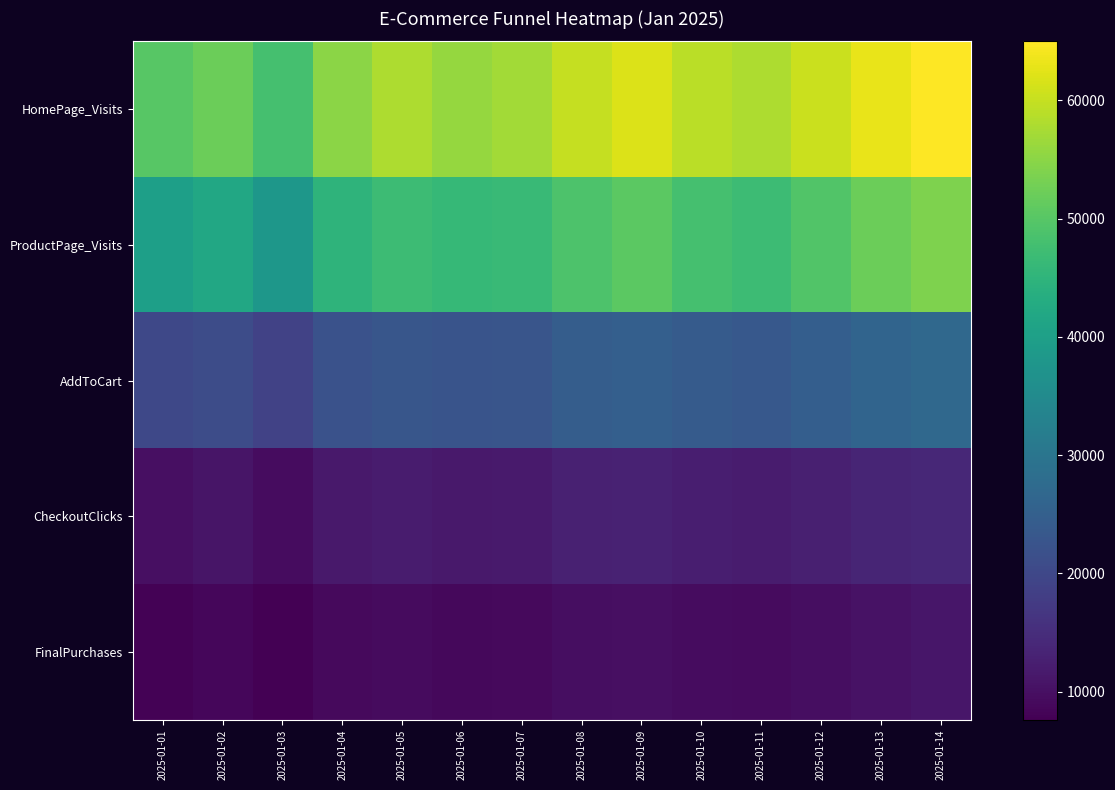

Reading left to right, what are all the values shown in this chart?

HomePage_Visits: 2025-01-01=50000	2025-01-02=52000	2025-01-03=48000	2025-01-04=55000	2025-01-05=58000	2025-01-06=56000	2025-01-07=57000	2025-01-08=60000	2025-01-09=62000	2025-01-10=59000	2025-01-11=58000	2025-01-12=60500	2025-01-13=63000	2025-01-14=65000
ProductPage_Visits: 2025-01-01=40000	2025-01-02=42000	2025-01-03=38000	2025-01-04=45000	2025-01-05=47000	2025-01-06=46000	2025-01-07=46500	2025-01-08=49000	2025-01-09=50500	2025-01-10=48000	2025-01-11=47000	2025-01-12=49500	2025-01-13=52000	2025-01-14=54000
AddToCart: 2025-01-01=20000	2025-01-02=21000	2025-01-03=19000	2025-01-04=22000	2025-01-05=23000	2025-01-06=22500	2025-01-07=22800	2025-01-08=24500	2025-01-09=25000	2025-01-10=24000	2025-01-11=23500	2025-01-12=24800	2025-01-13=26000	2025-01-14=27000
CheckoutClicks: 2025-01-01=10000	2025-01-02=10800	2025-01-03=9500	2025-01-04=11500	2025-01-05=12000	2025-01-06=11500	2025-01-07=11700	2025-01-08=12800	2025-01-09=13000	2025-01-10=12500	2025-01-11=12000	2025-01-12=12700	2025-01-13=13500	2025-01-14=14000
FinalPurchases: 2025-01-01=8000	2025-01-02=8500	2025-01-03=7600	2025-01-04=9000	2025-01-05=9200	2025-01-06=8800	2025-01-07=9000	2025-01-08=9800	2025-01-09=10000	2025-01-10=9500	2025-01-11=9200	2025-01-12=9700	2025-01-13=10500	2025-01-14=11000